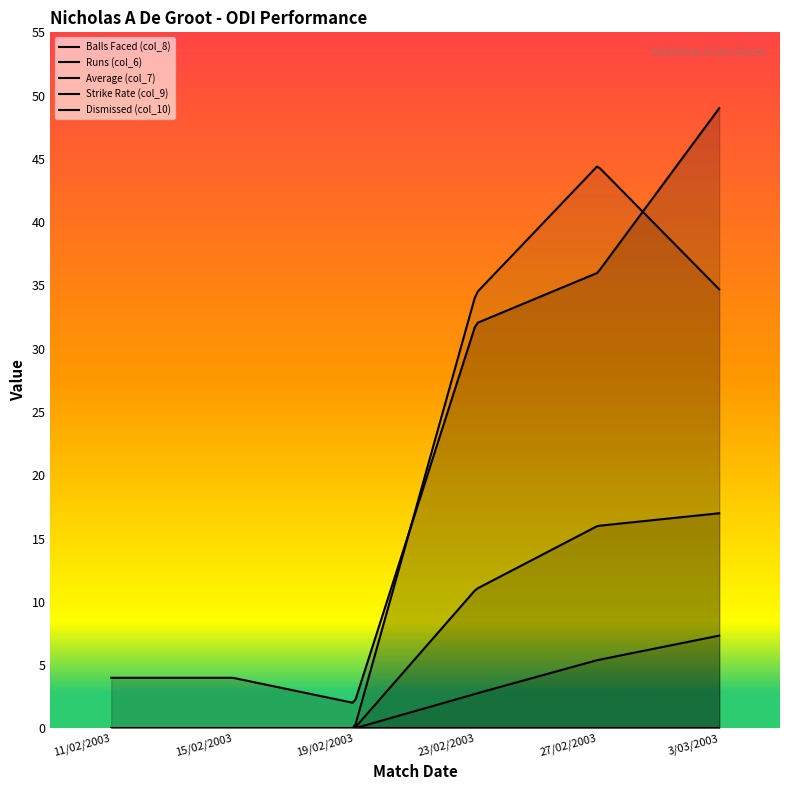

Rank the series at 19/02/2003 from lowest to highest value.

Runs (col_6), Average (col_7), Strike Rate (col_9), Dismissed (col_10), Balls Faced (col_8)